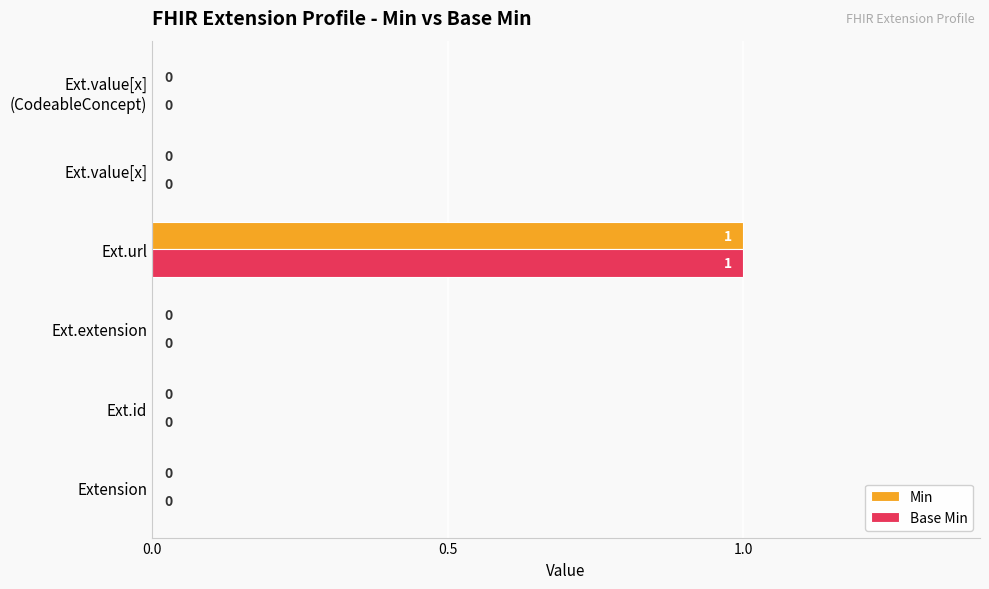

The value of Min at Ext.id is -1. True or false?

False